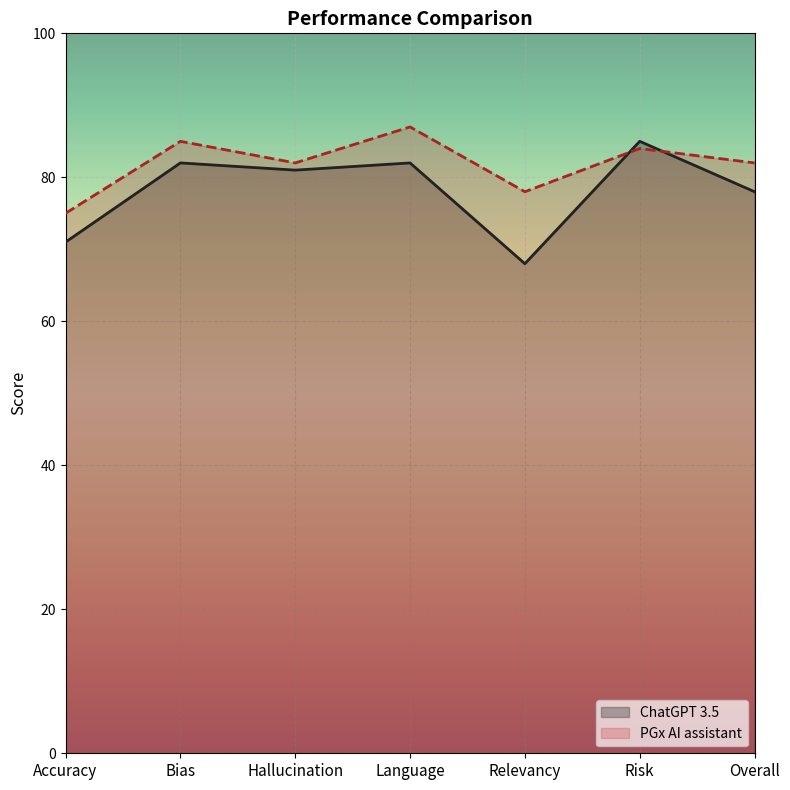

What is the label of the 4th point from the right?

Language